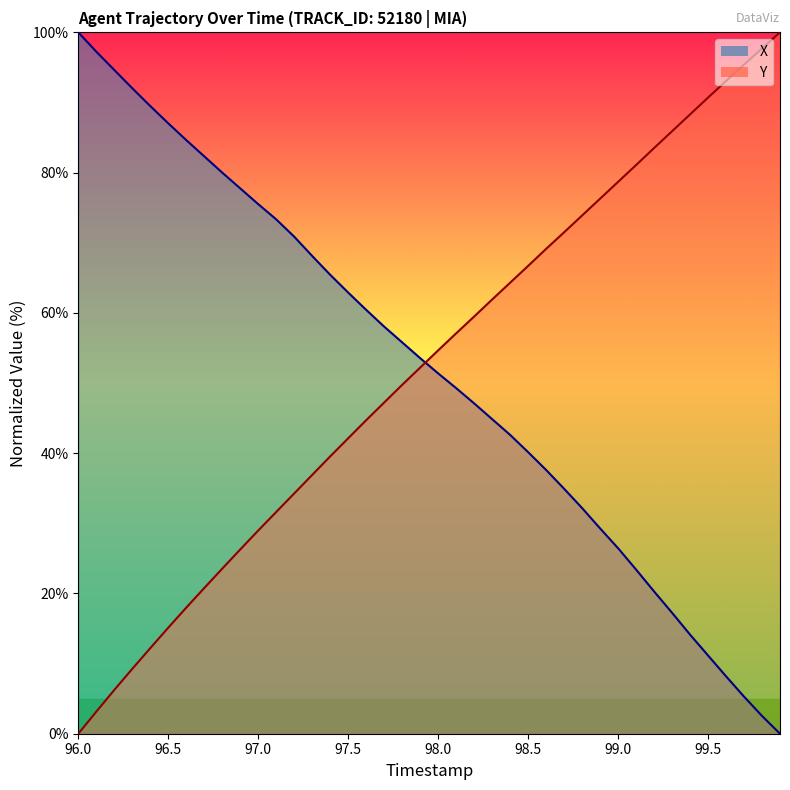

Between 96.8 and 99.2, which series saw the biggest shift?

Y